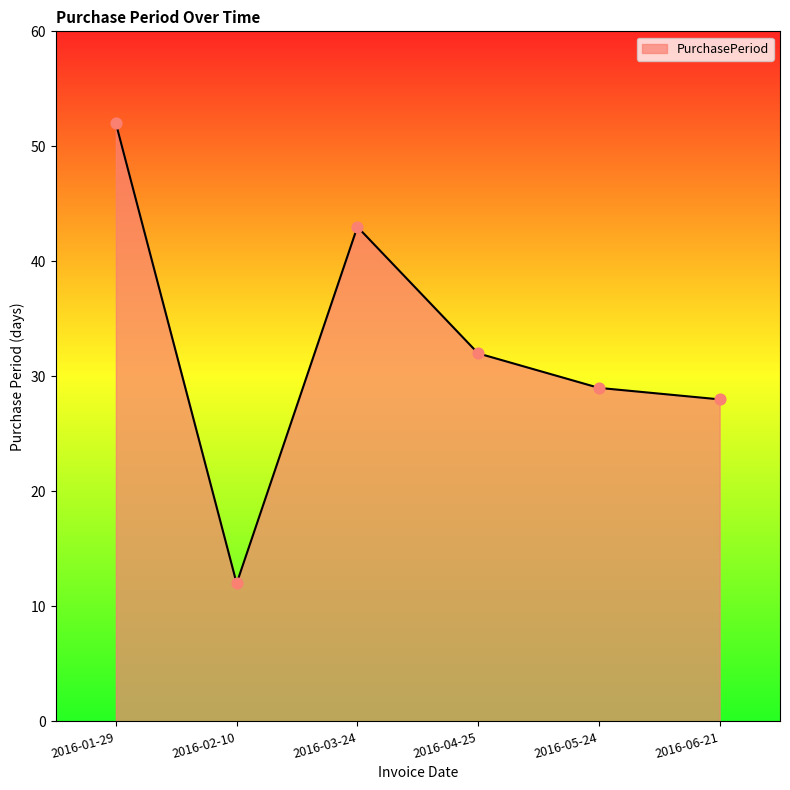

What is the ratio of the value at 2016-01-29 to the value at 2016-04-25?

1.6